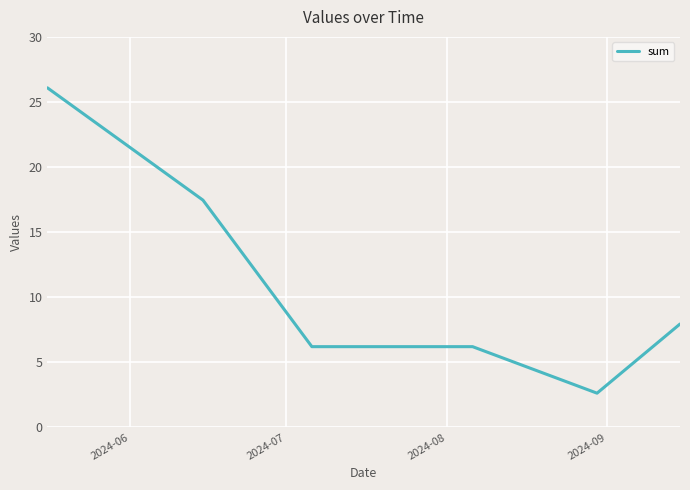

What is the smallest value displayed?

2.6